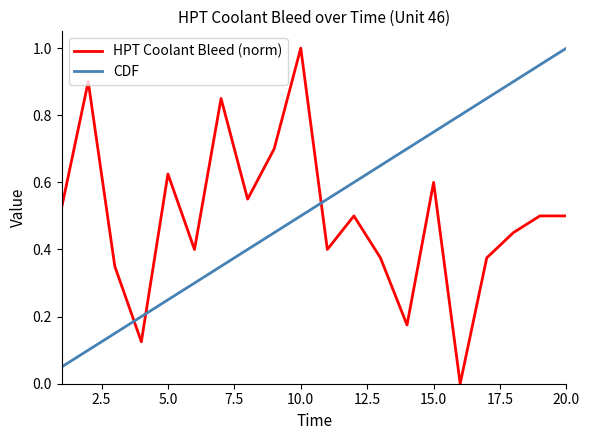

True or false: HPT Coolant Bleed (norm) and CDF intersect in this chart.

True